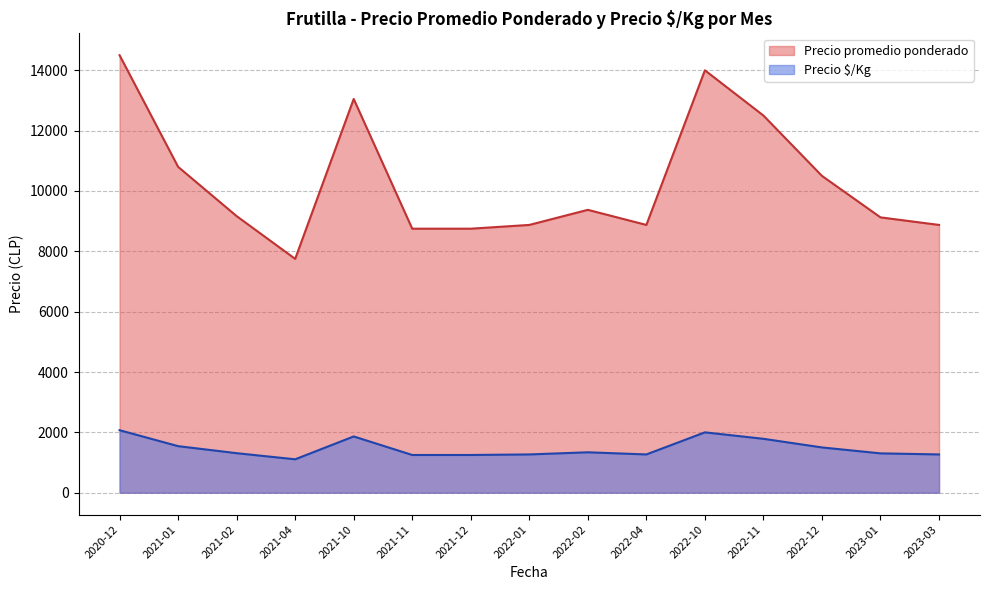

Which series has the largest total across all categories?

Precio promedio ponderado